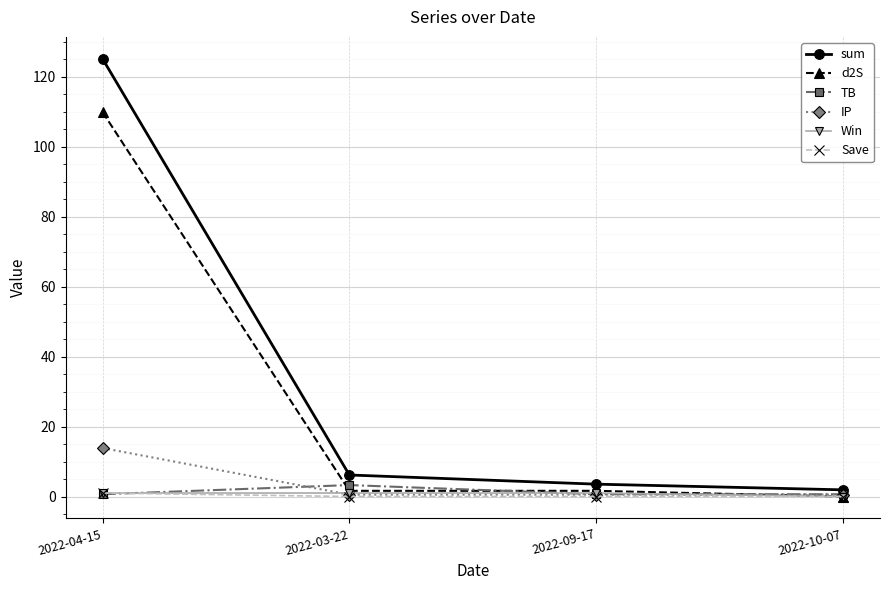

At which category is the sum across all series the highest?

2022-04-15